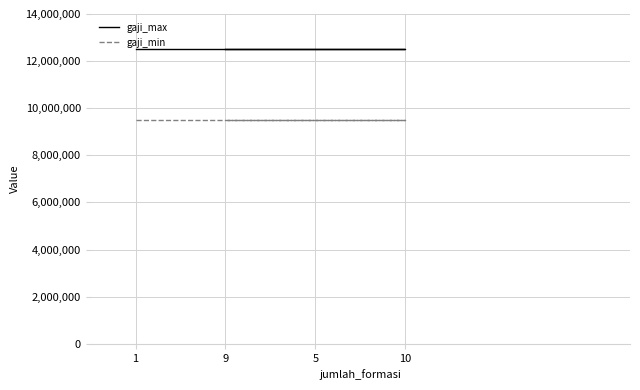

At which category is the sum across all series the highest?

1